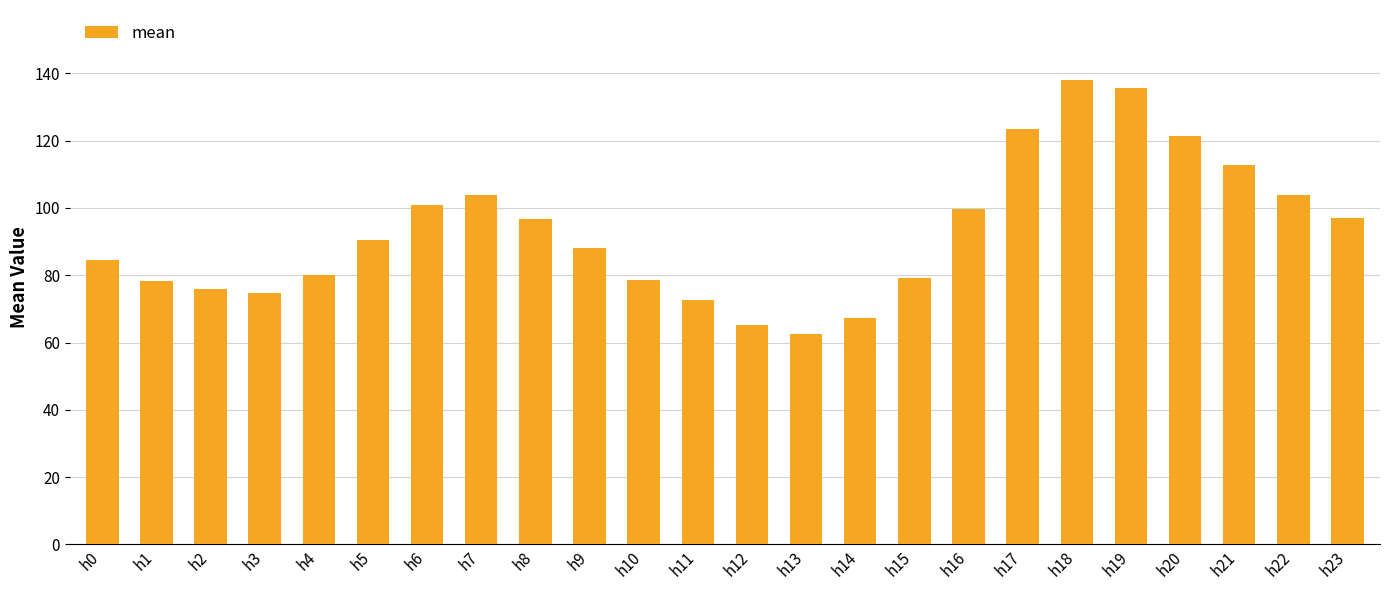

What is the difference between the maximum and minimum values?

75.6